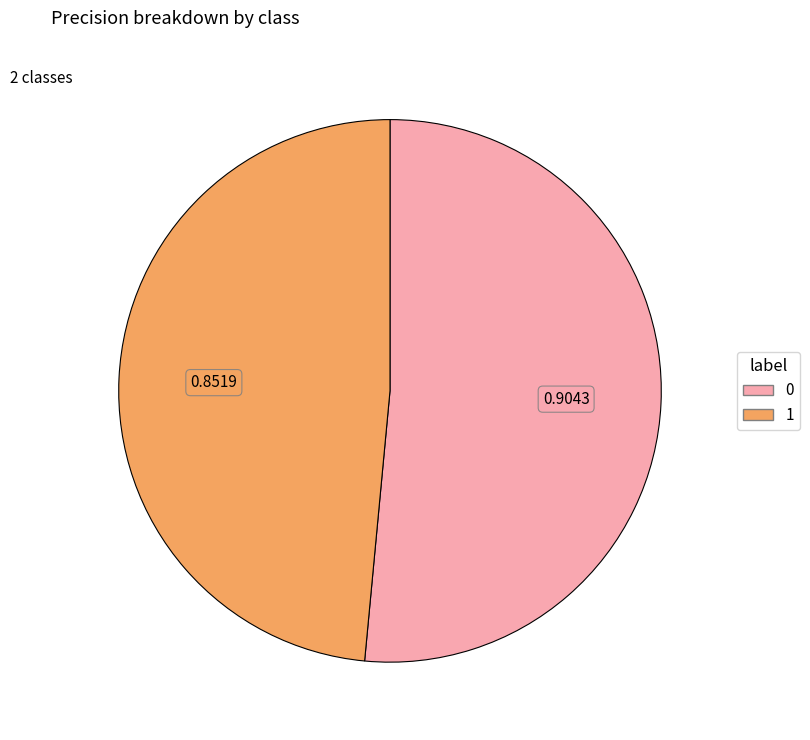

Does 1 account for over 50% of the chart?

No